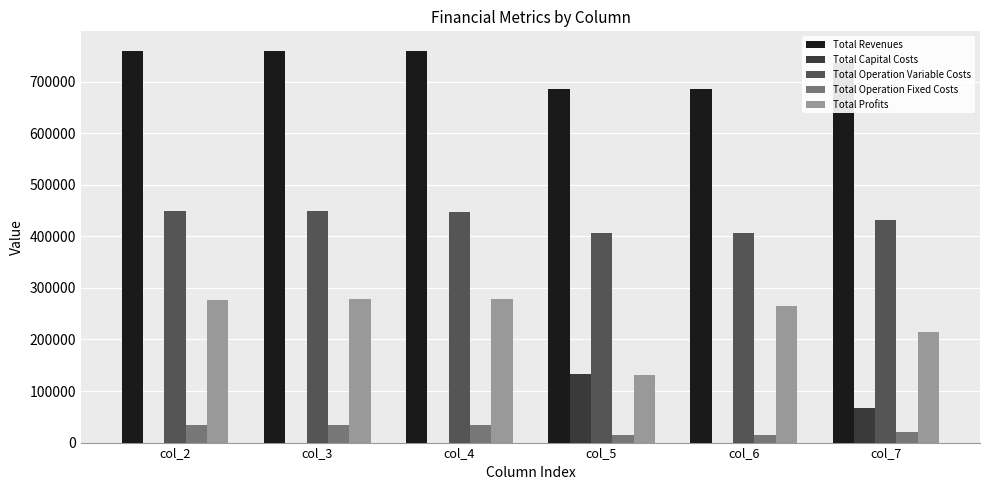

Which series has the largest total across all categories?

Total Revenues